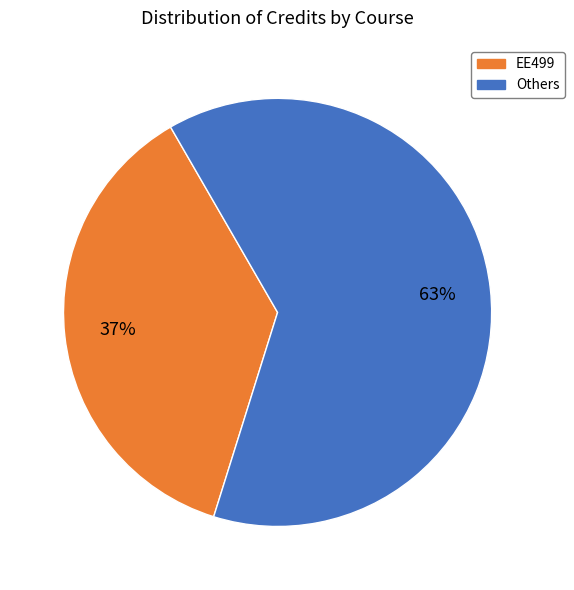

Does any single category account for the majority?

Yes